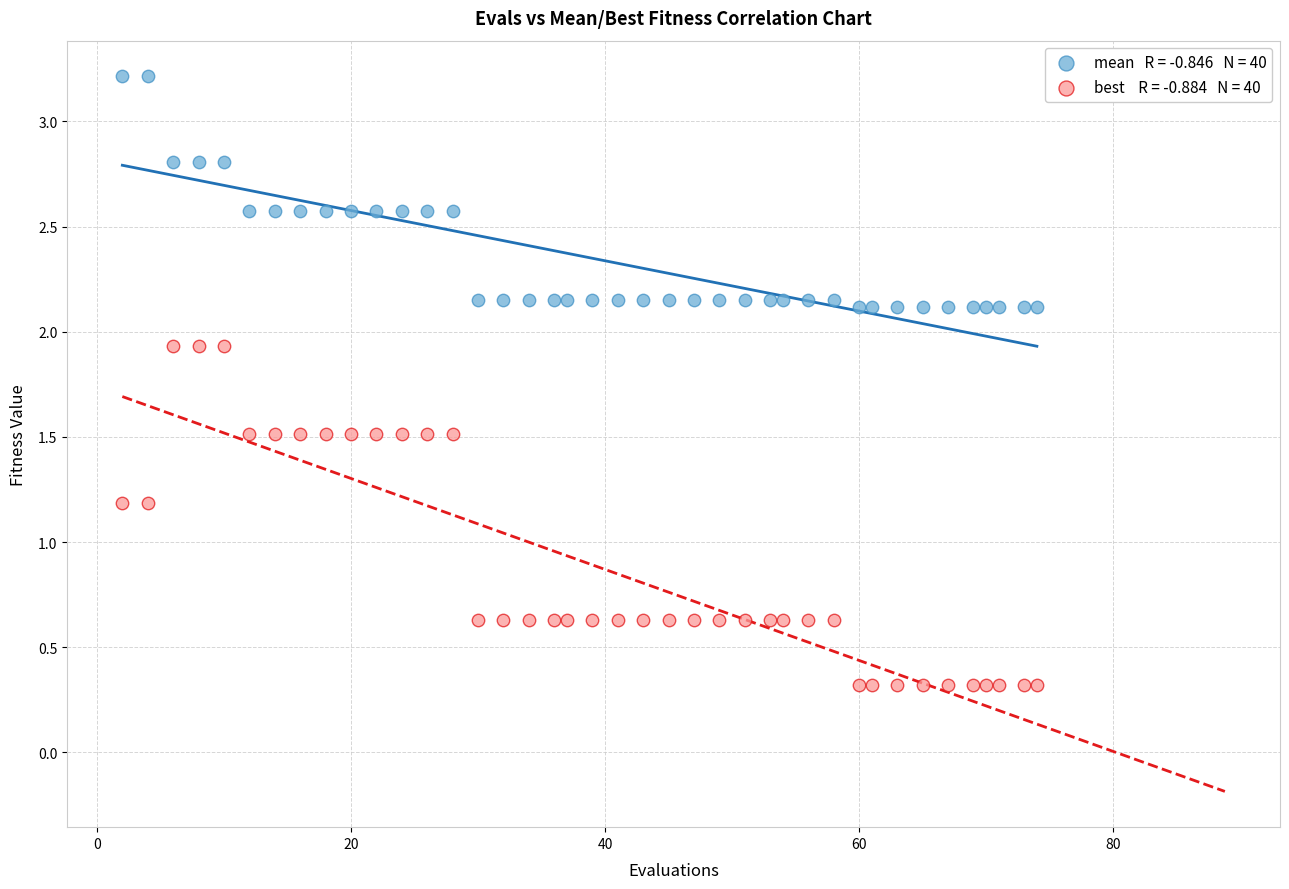

Across all data points, what is the range of Y values (max minus min)?

2.9